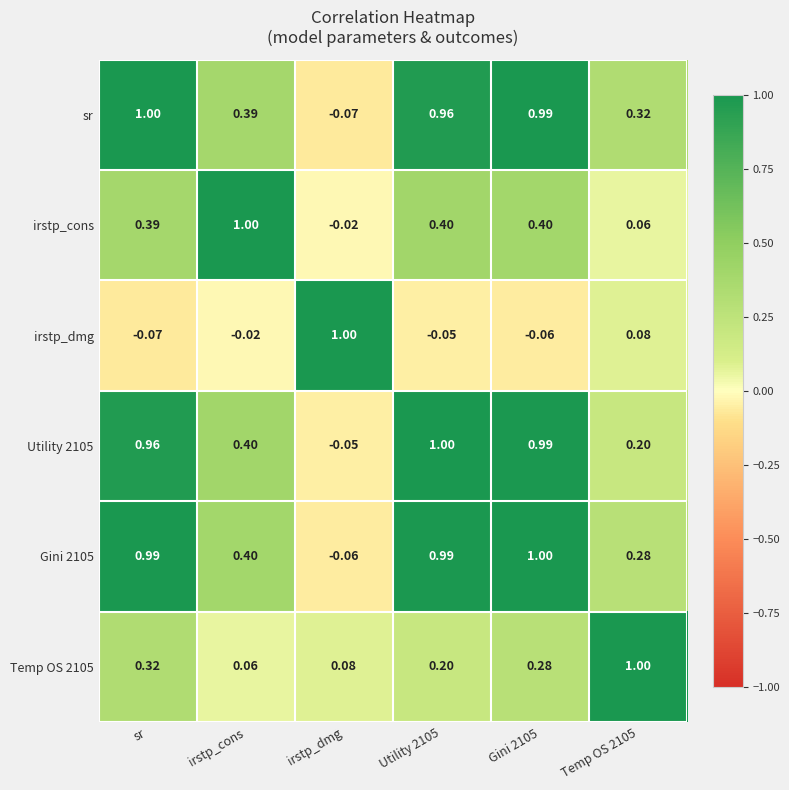

At which label does Gini 2105 reach its minimum?

irstp_dmg